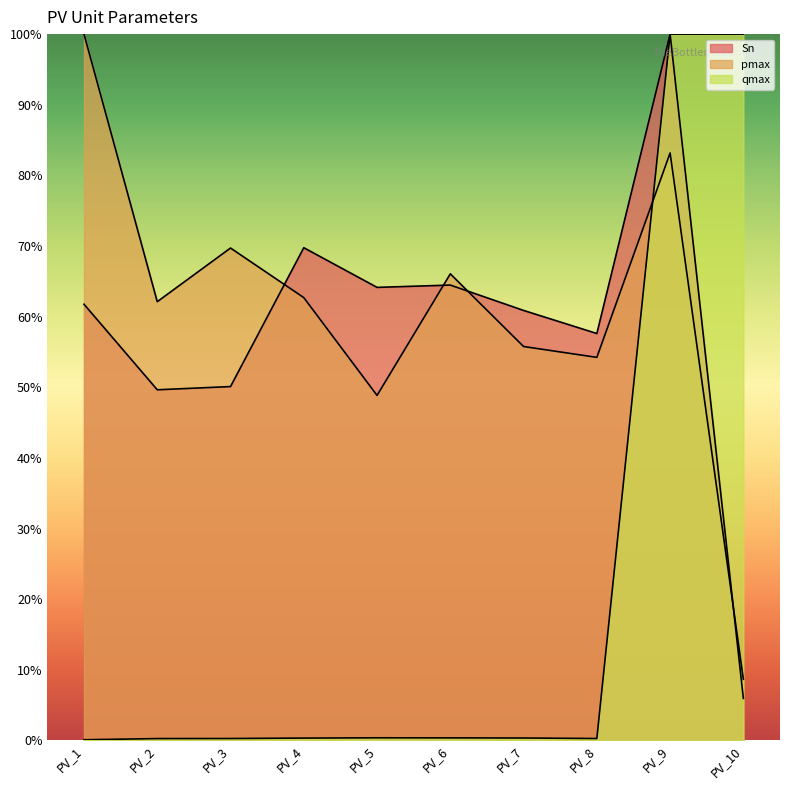

True or false: qmax and Sn intersect in this chart.

False